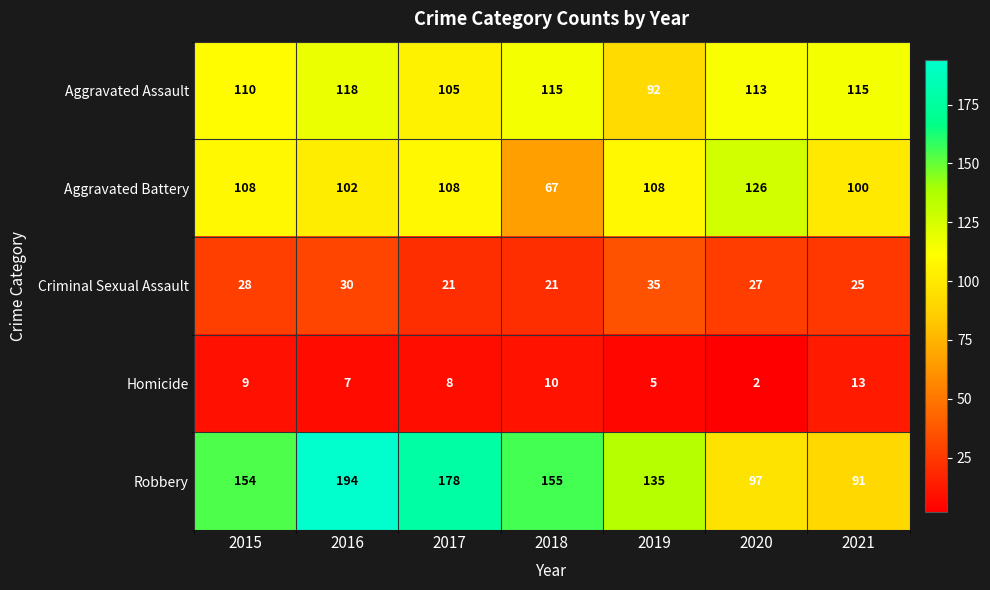

What is the difference between the Aggravated Assault values at 2017 and 2018?

10